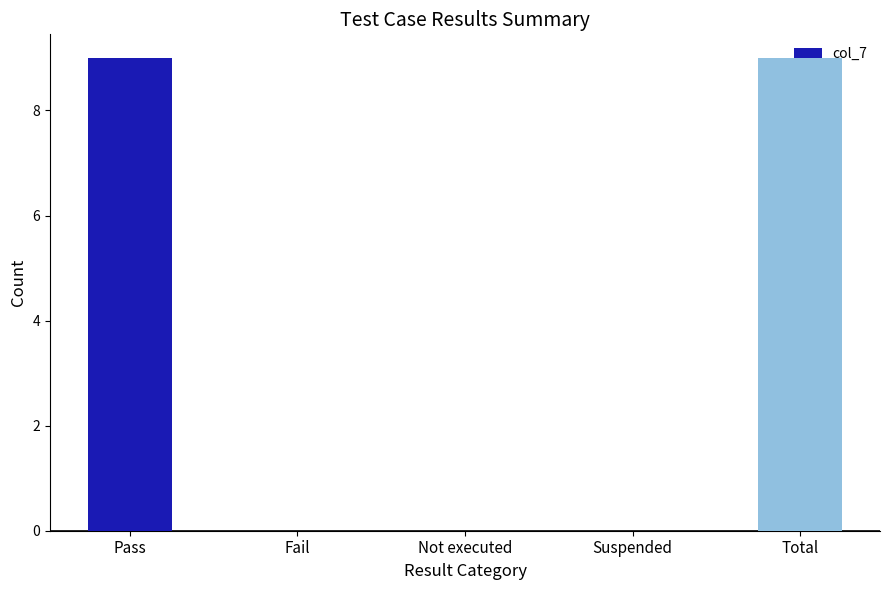

True or false: the data shows 9 at Total.

True